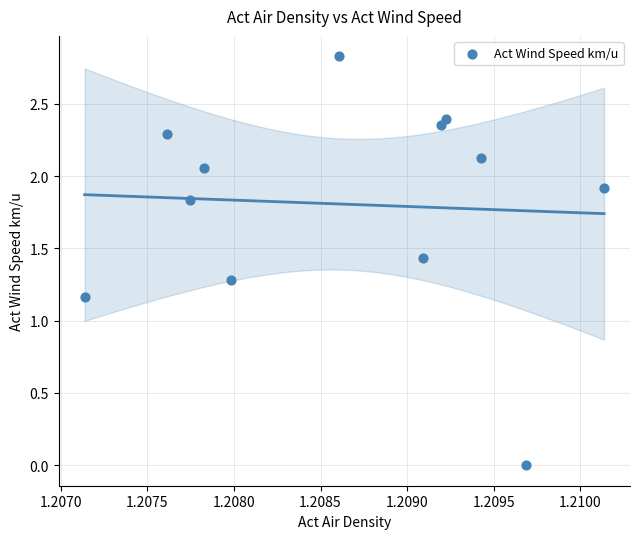

What is the range of Y values (max minus min)?

2.8